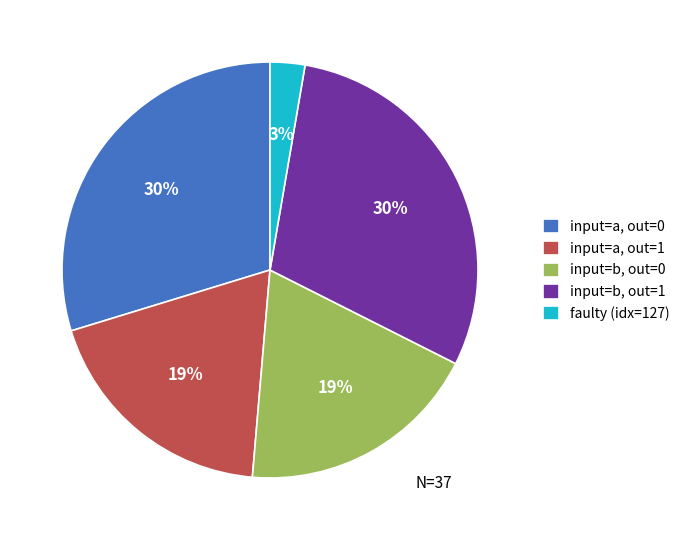

How many slices are in this pie chart?

5